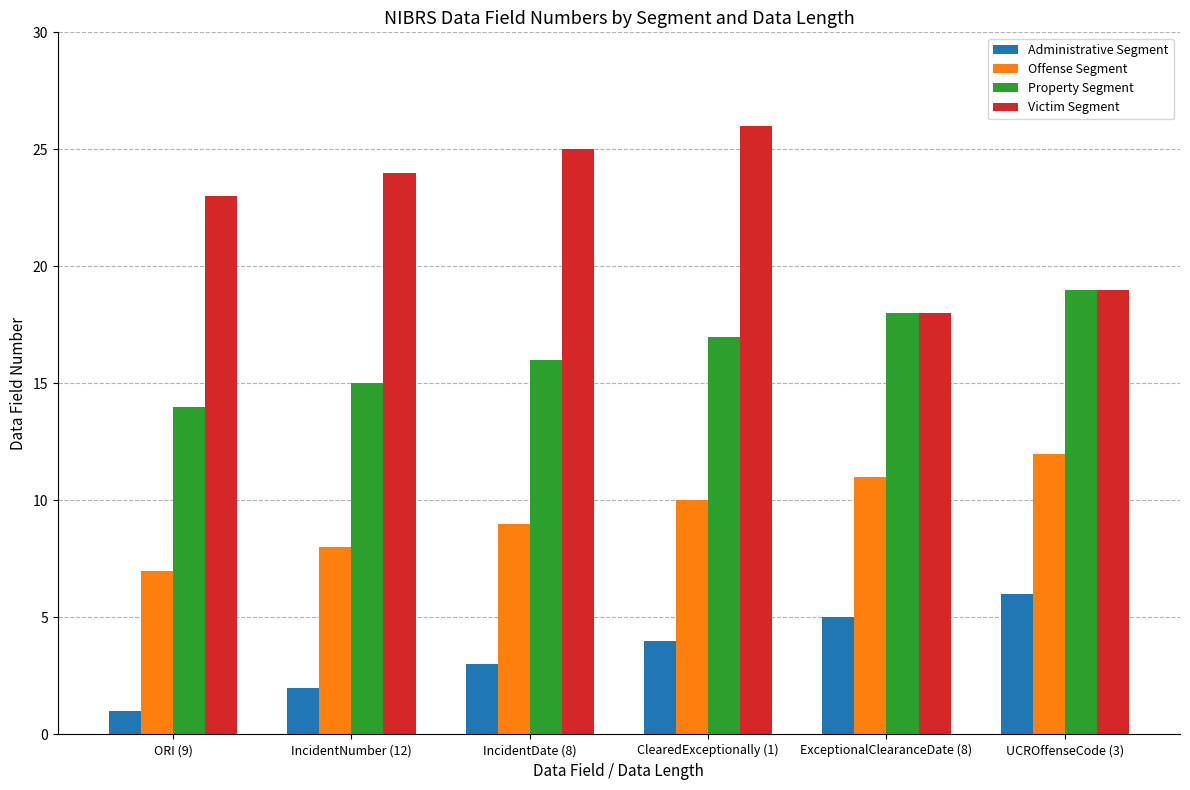

What is the approximate value of Property Segment at ORI (9)?

14